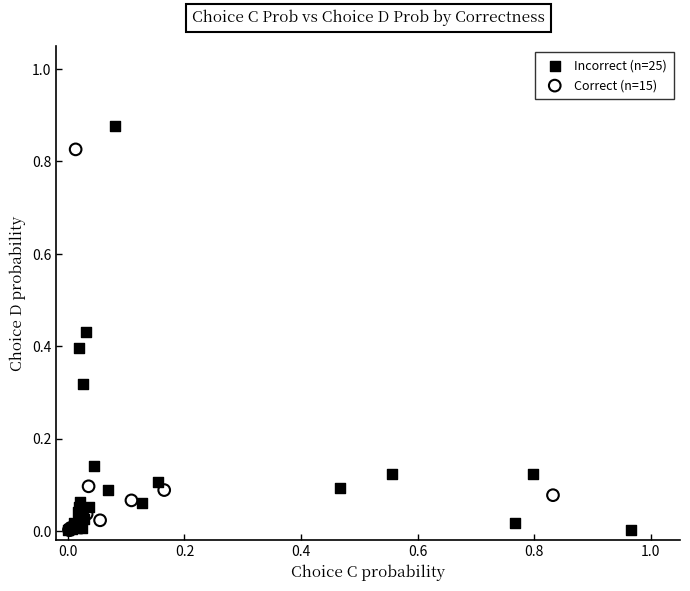

Which series contains the highest Y value?

Incorrect (n=25)